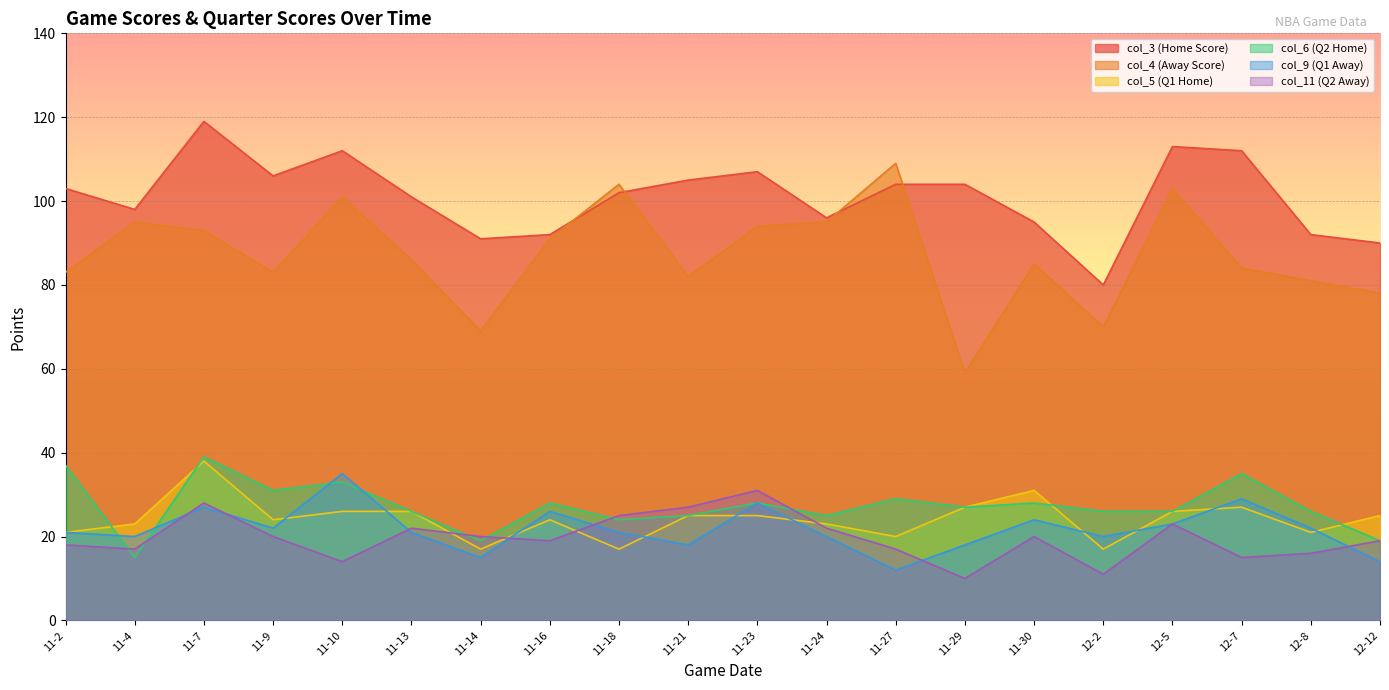

True or false: col_9 (Q1 Away) and col_3 (Home Score) cross at least once.

False